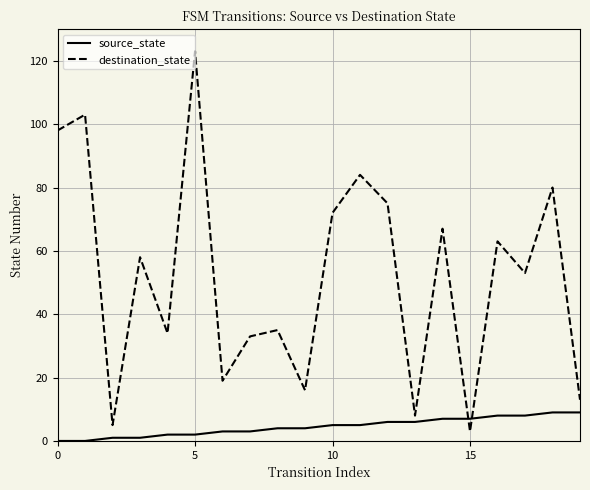

List the series in order of their overall mean, highest first.

destination_state, source_state